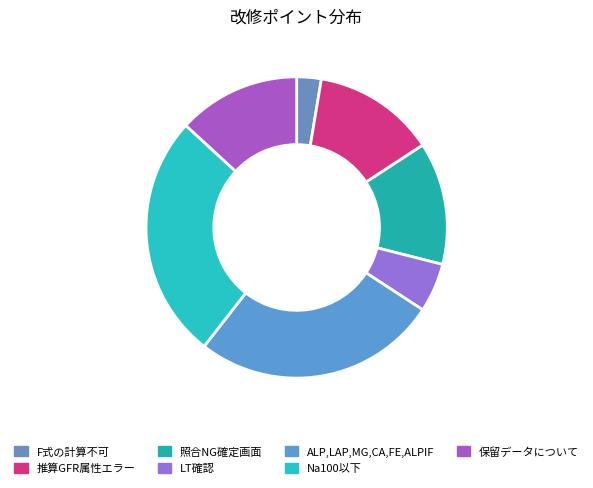

To the nearest percent, what portion does F式の計算不可 represent?

3%